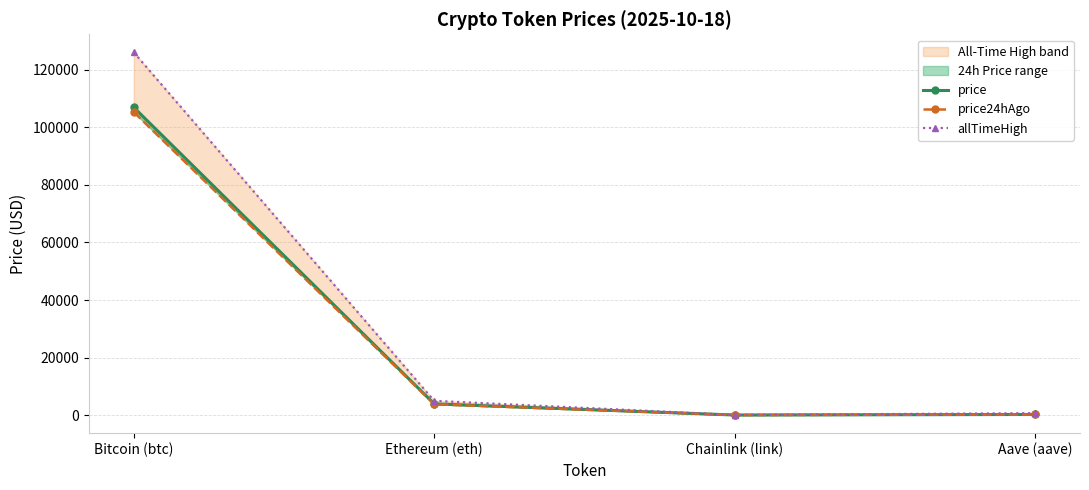

Which category has the lowest value across all series?

Chainlink (link)